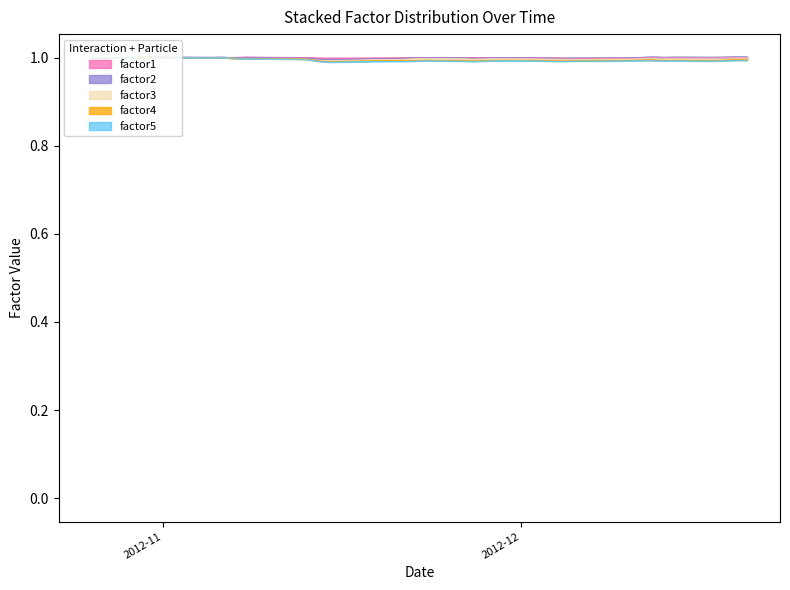

Is the value of factor1 at 38 greater than the value of factor3 at 14?

Yes